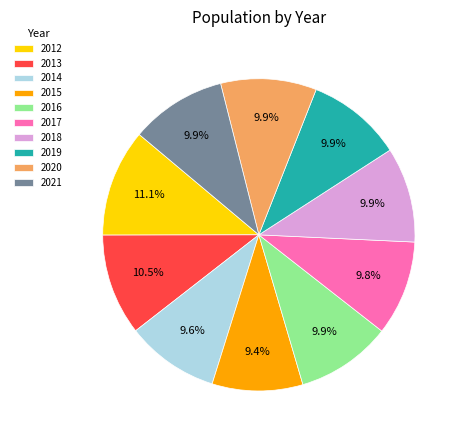

To the nearest percent, what is the difference between the largest and smallest slice percentages?

2%